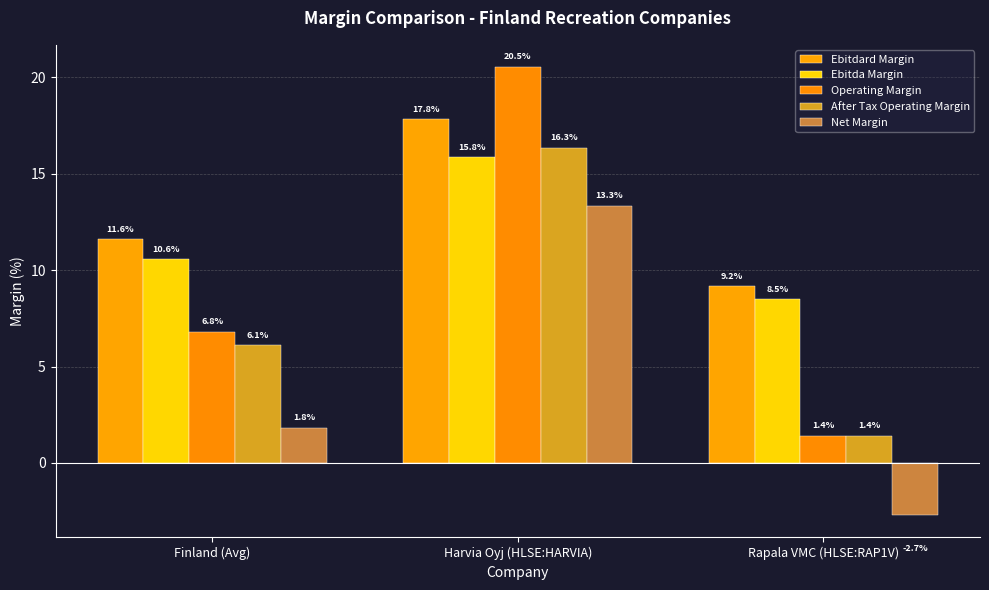

The value of Operating Margin at Finland (Avg) is 6.8. True or false?

True